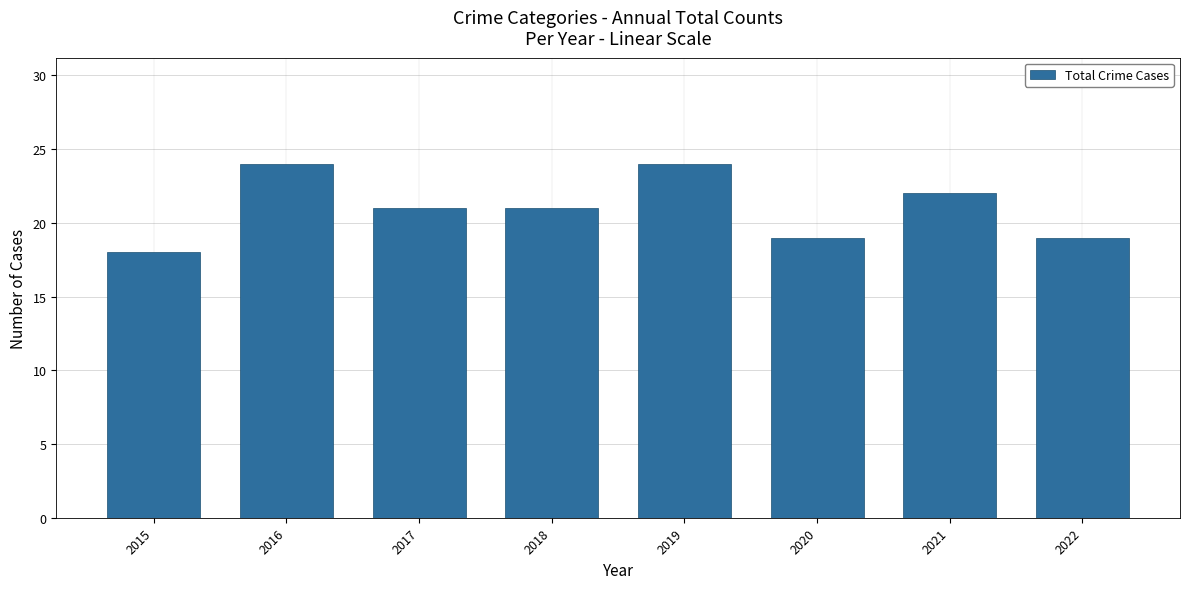

The chart shows a value of 22 at 2021. True or false?

True